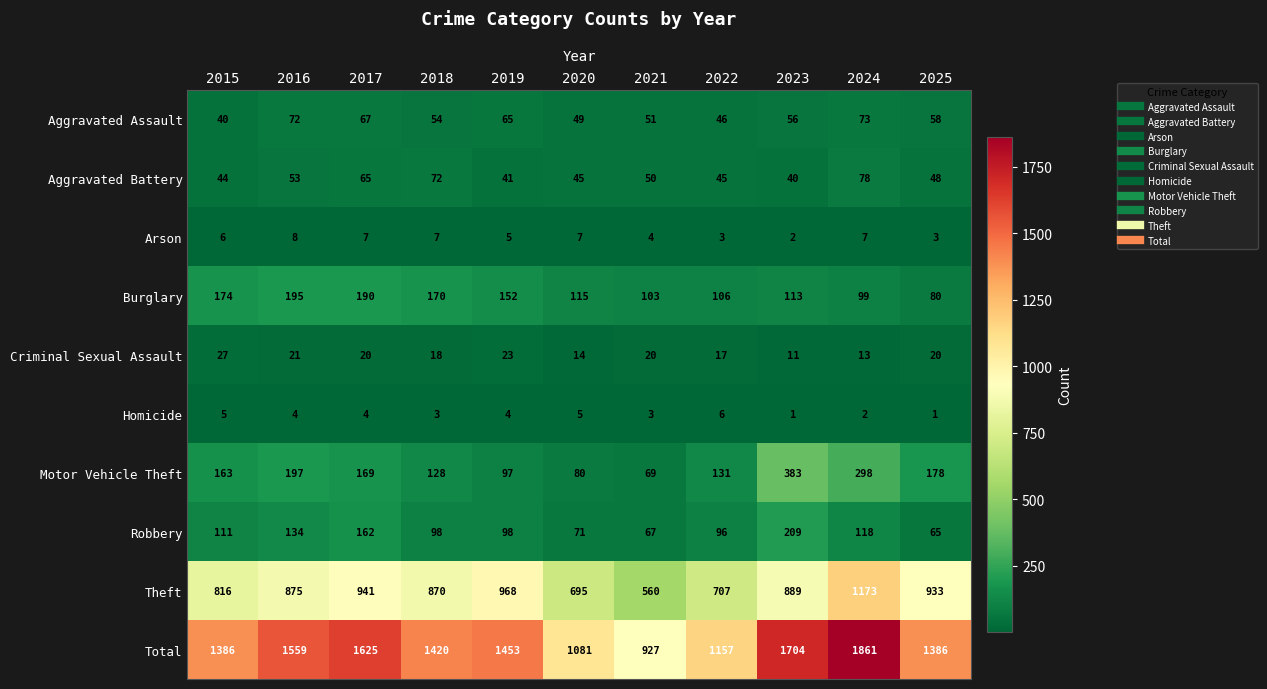

What is the sum of the Arson values at 2019 and 2017?

12